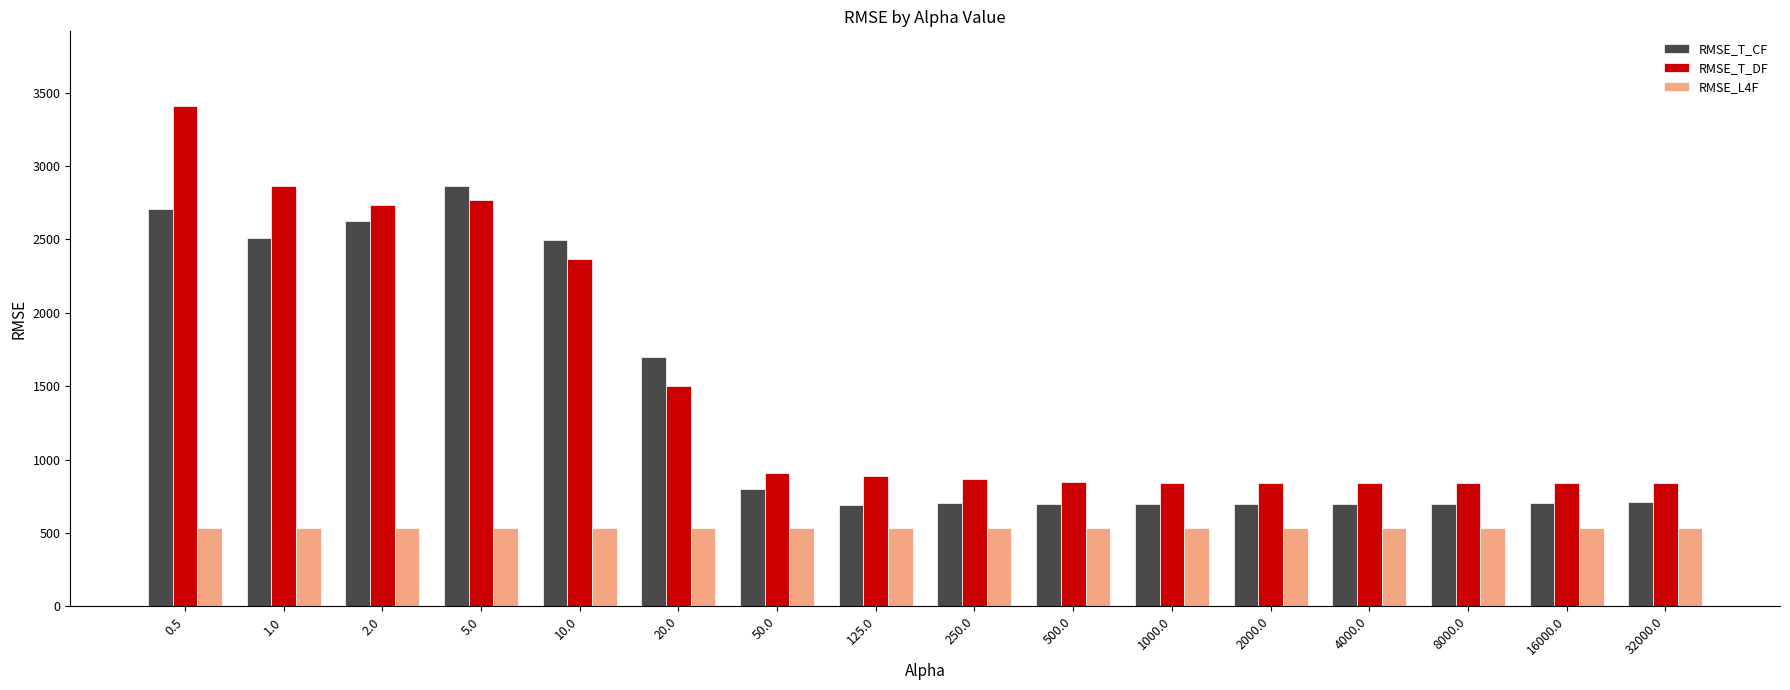

Read the RMSE_L4F value at 20.0.

536.1